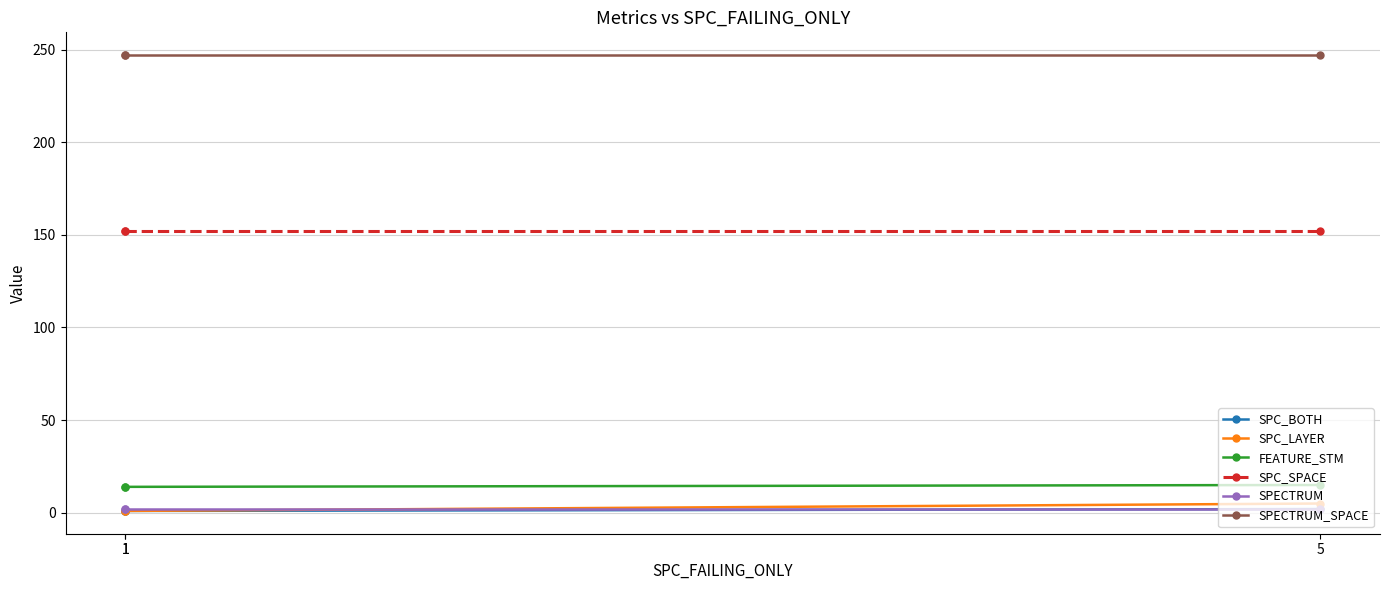

At which label does SPECTRUM reach its minimum?

1